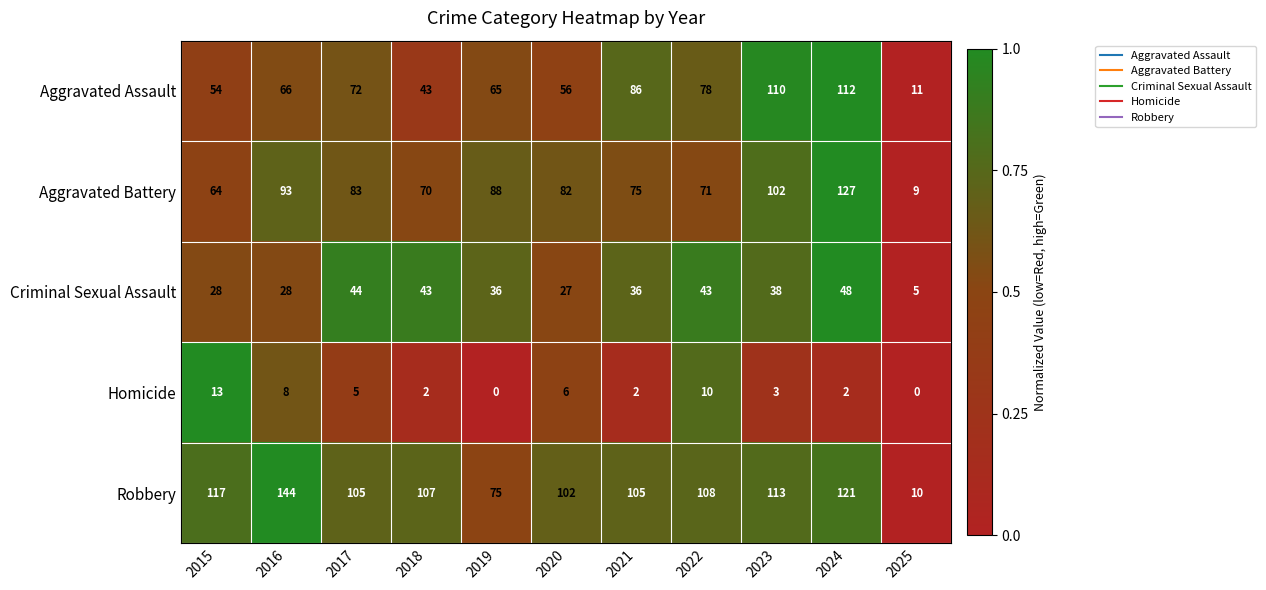

Which series has the largest range (max minus min)?

Robbery